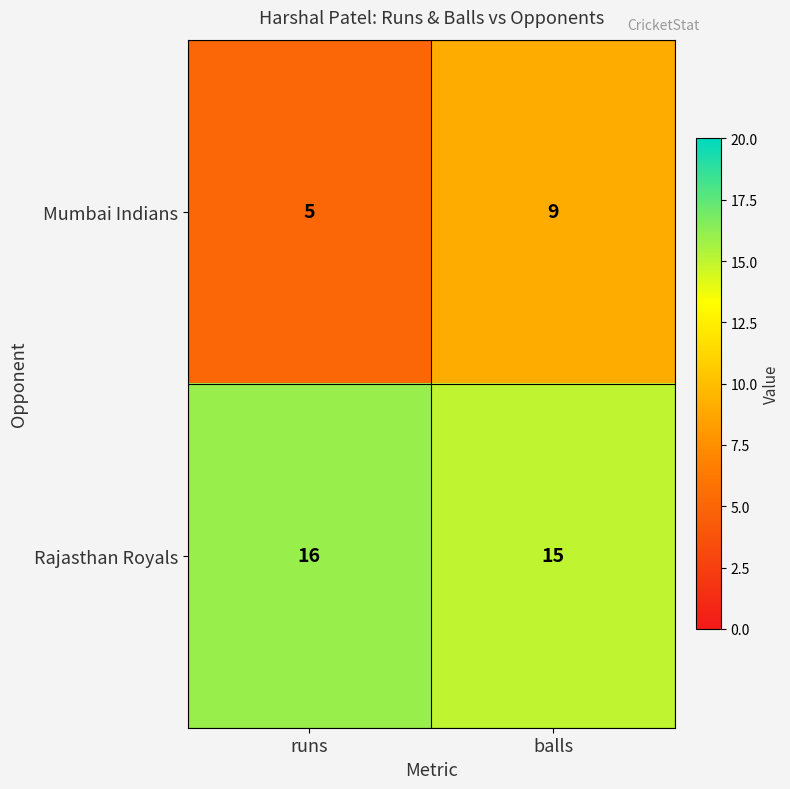

What is the minimum value shown in the chart?

5